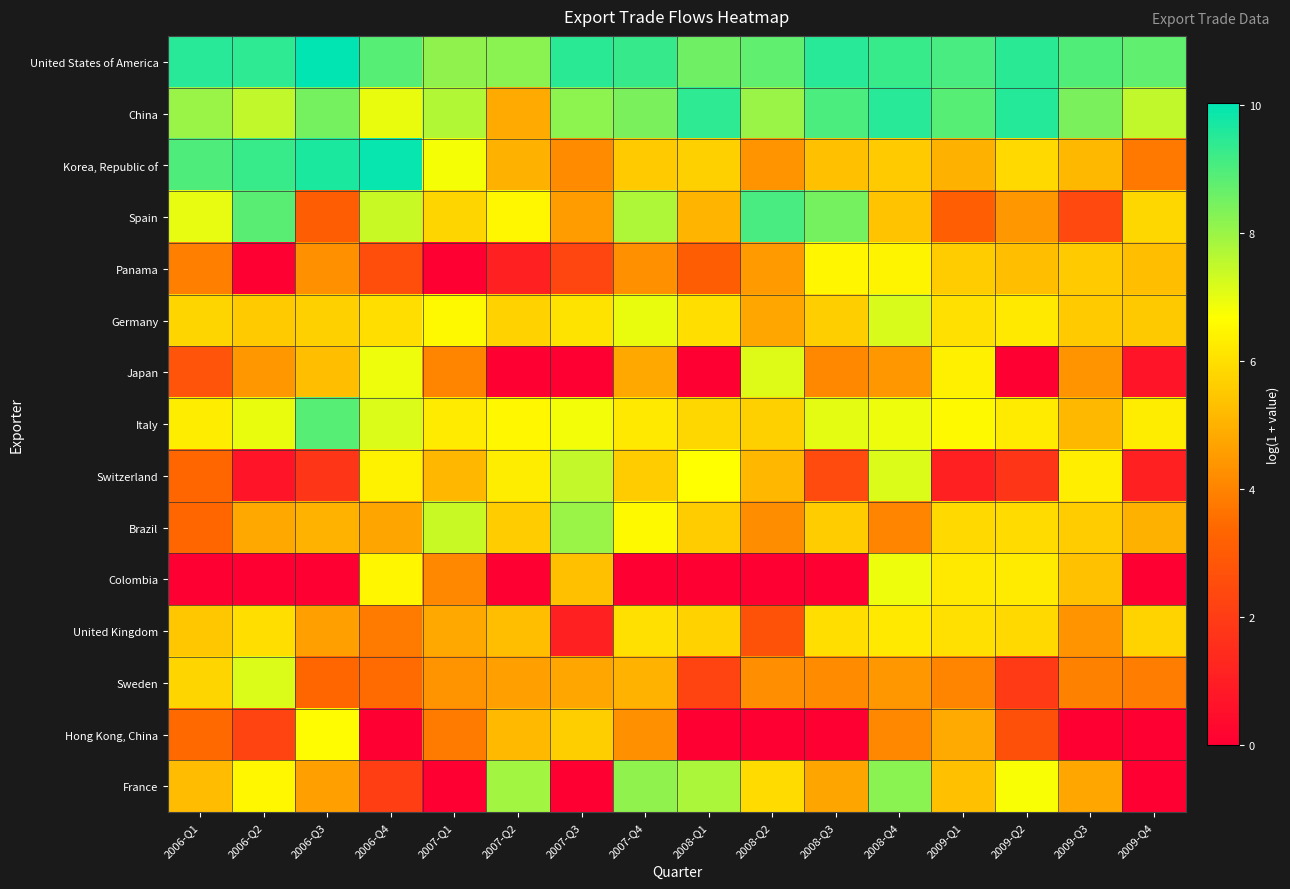

At how many categories does at least one series exceed 2?

16